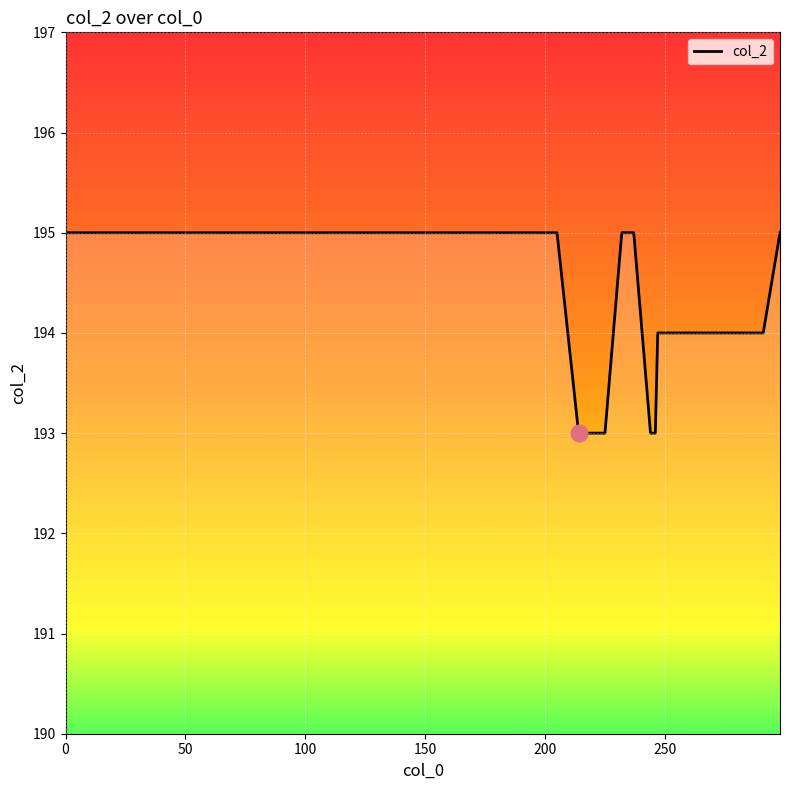

What is the minimum value shown in the chart?

193